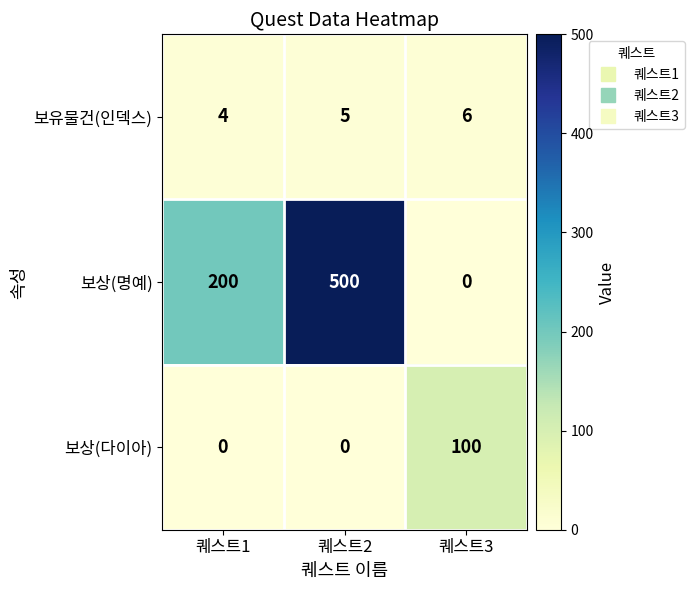

How many values in the 보상(다이아) series exceed 0?

1